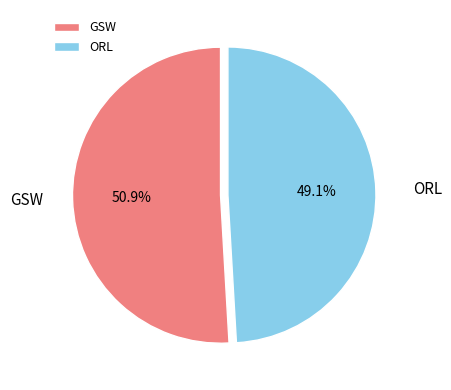

What percentage is the ORL slice, to the nearest percent?

49%